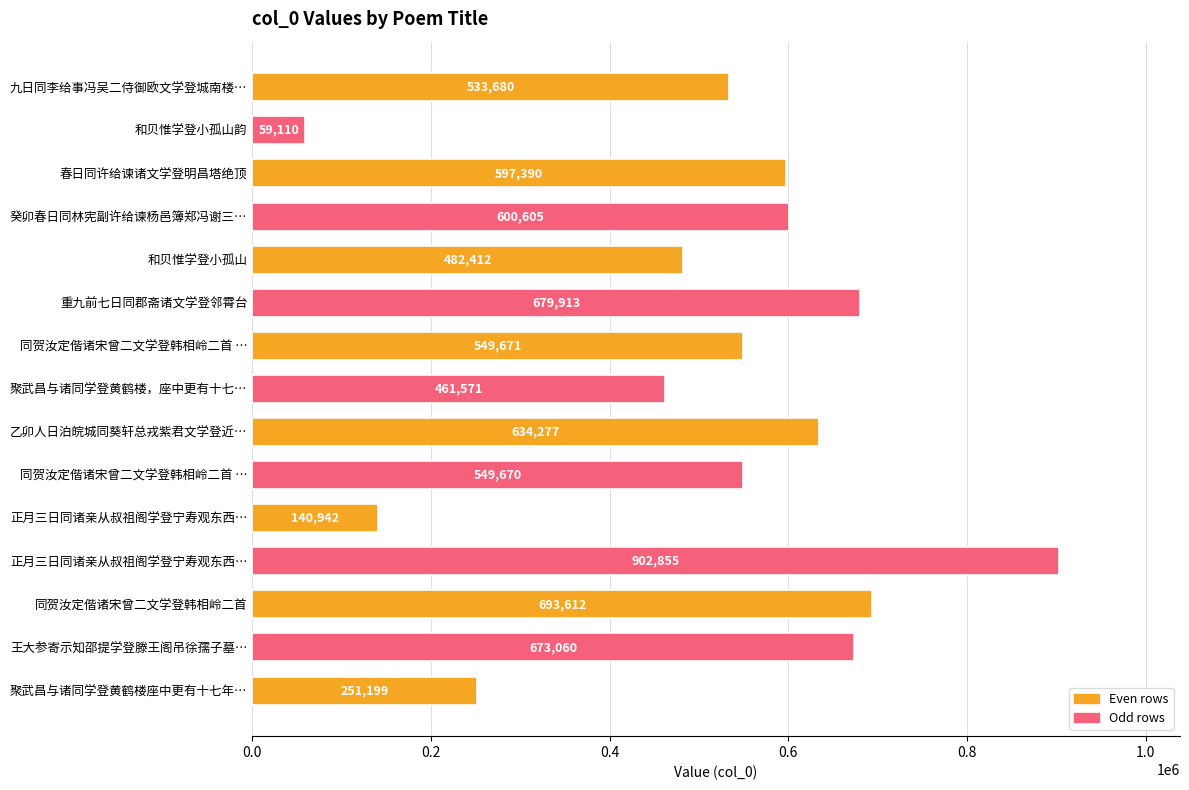

Does the chart contain any negative values?

No